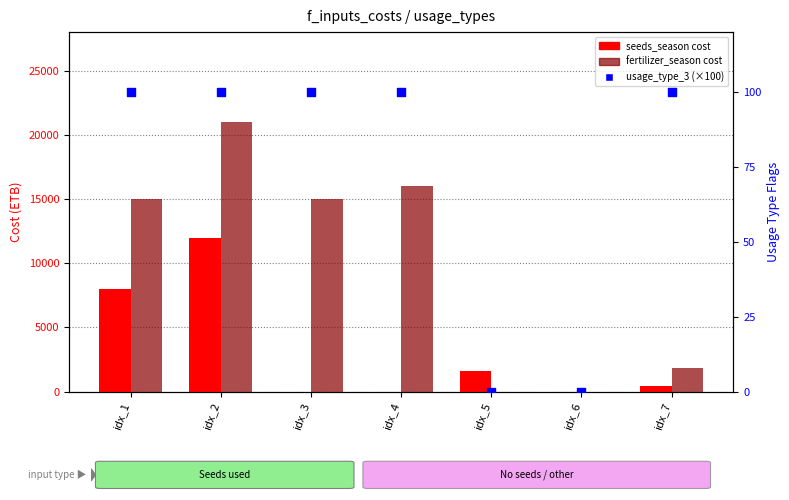

Is the value of fertilizer_season cost at idx_2 greater than the value of usage_type_3 (flag×100) at idx_4?

Yes